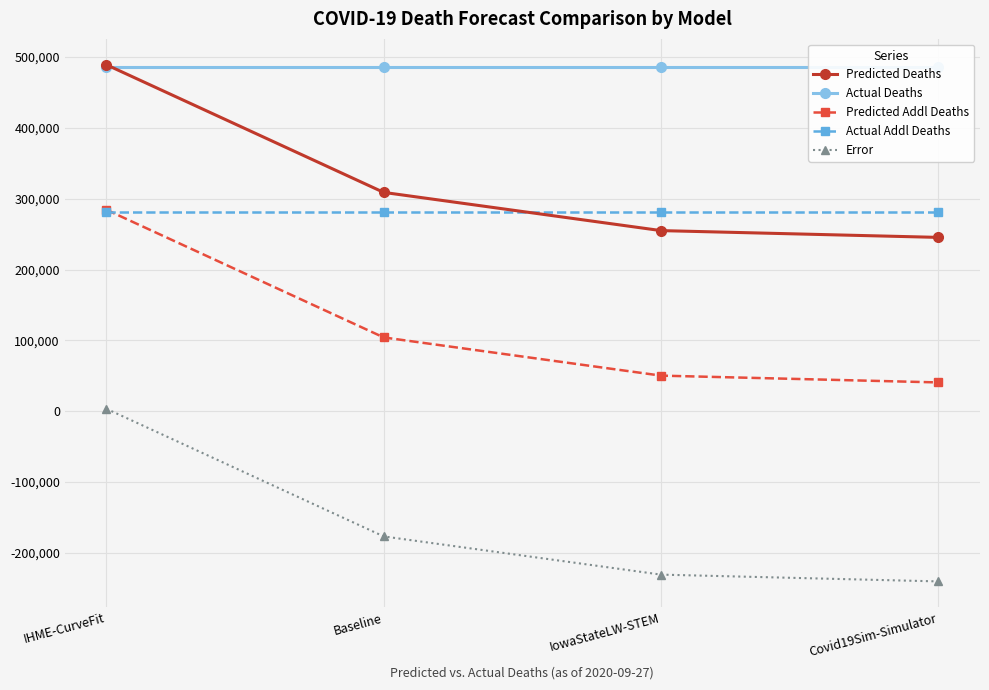

What is the lowest value of the Error series?

-240280.5